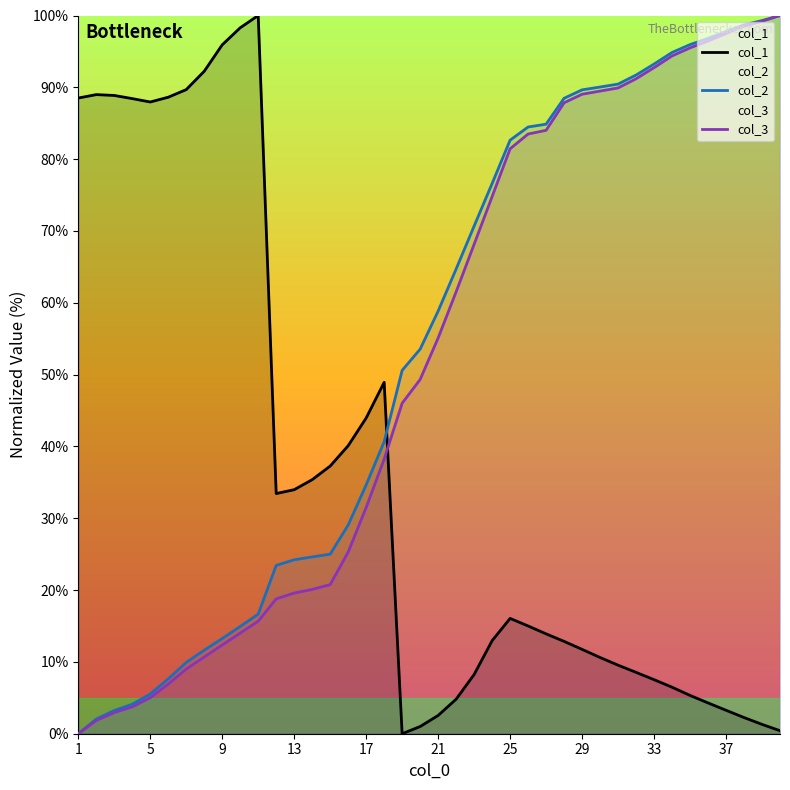

What is the difference between the maximum and minimum values in the col_1 series?

100.0